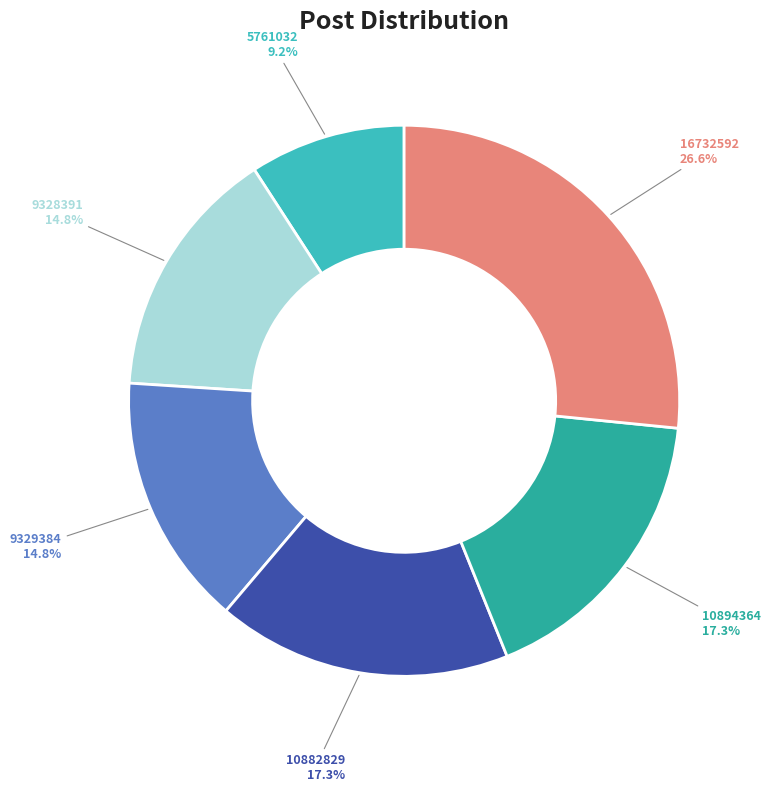

Combined, do 10894364 and 9329384 account for over 50%?

No